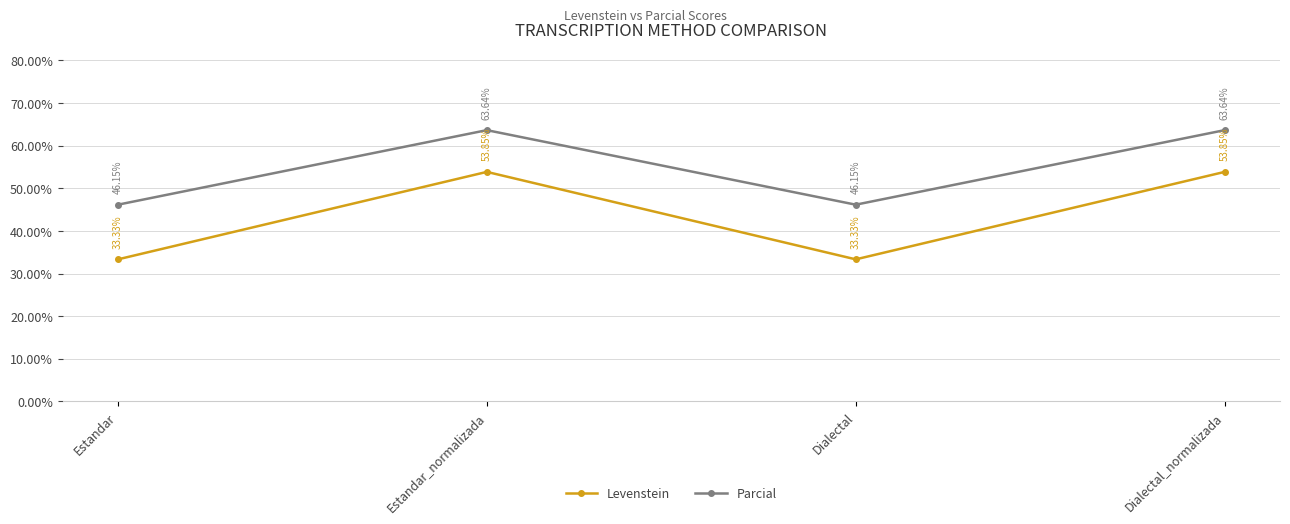

True or false: Levenstein and Parcial cross at least once.

False